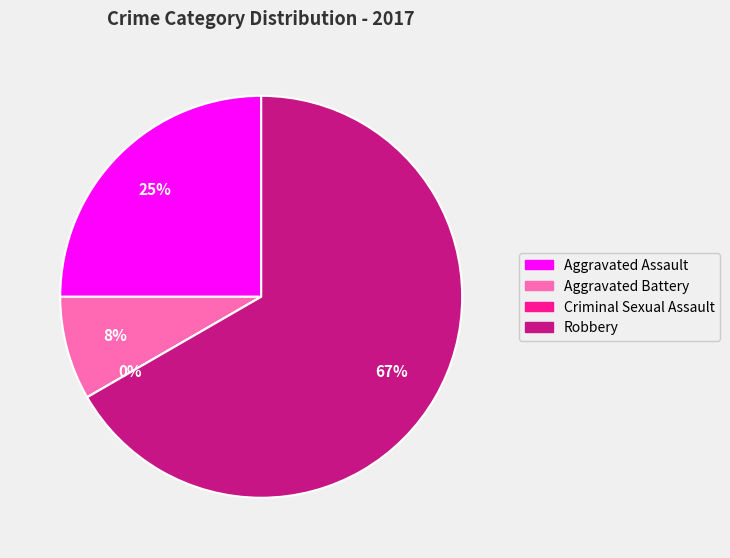

How much of the chart is everything except Robbery?

33.3%